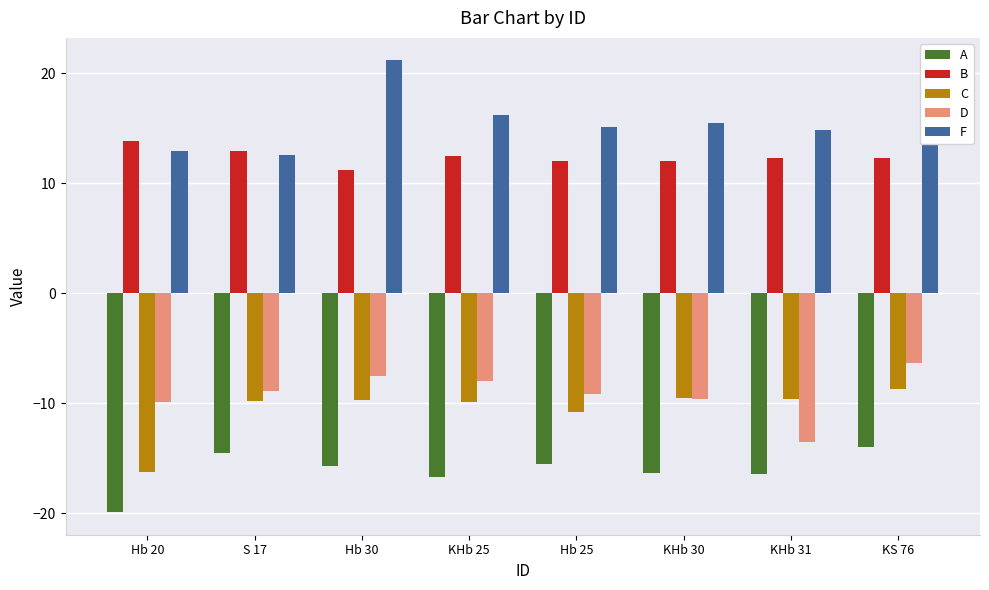

How many values in the C series exceed -9?

1